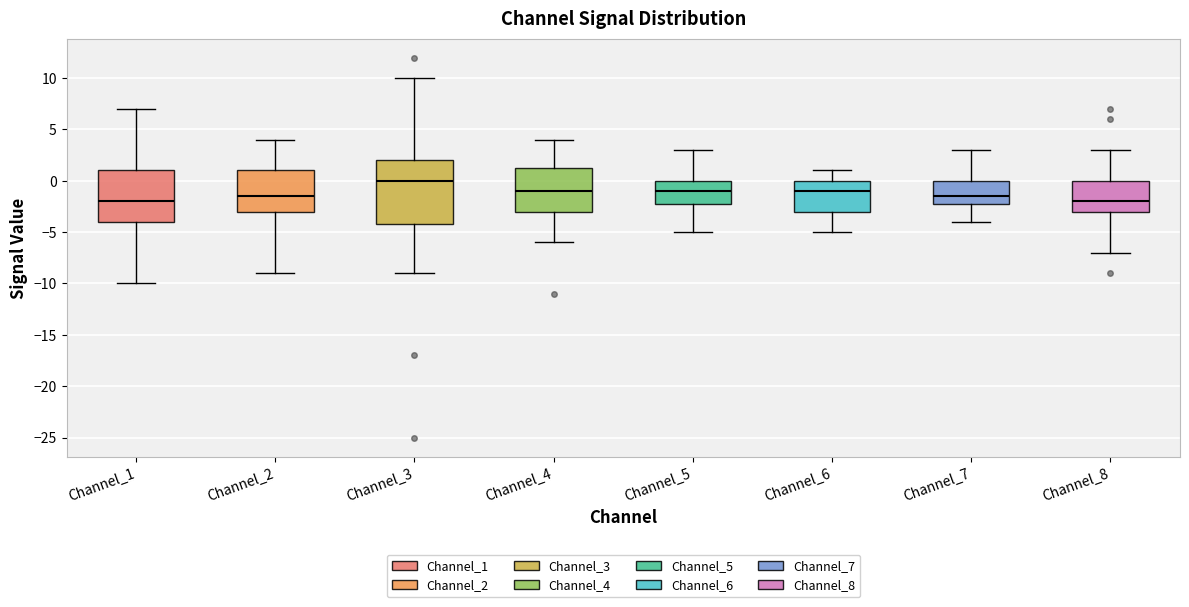

Which box is the tallest, from its lower edge to its upper edge?

Channel_3